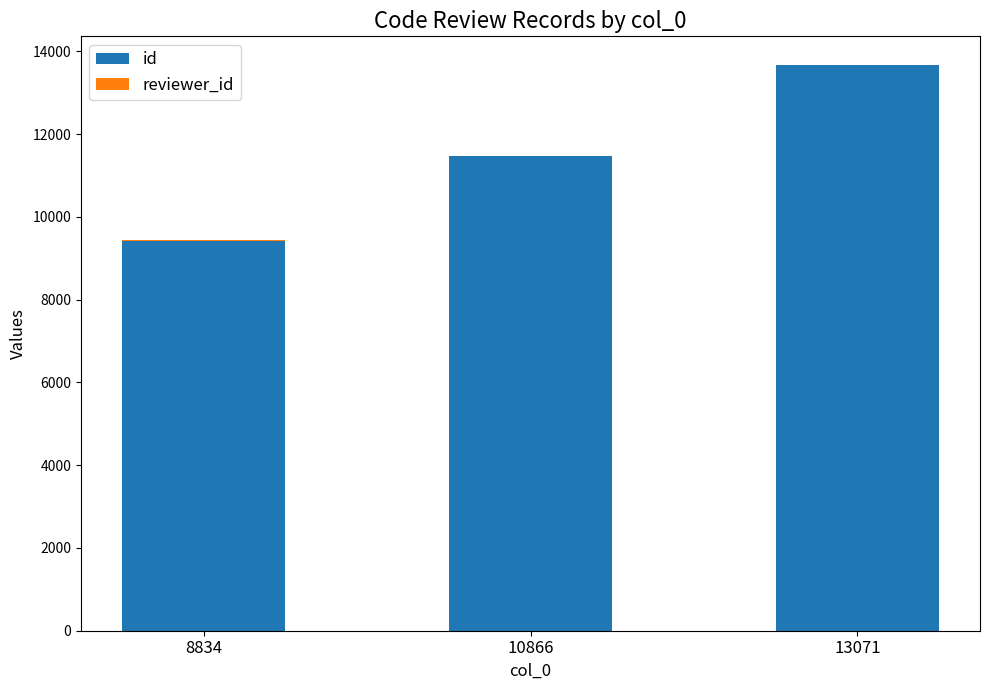

At which label does id reach its peak?

13071